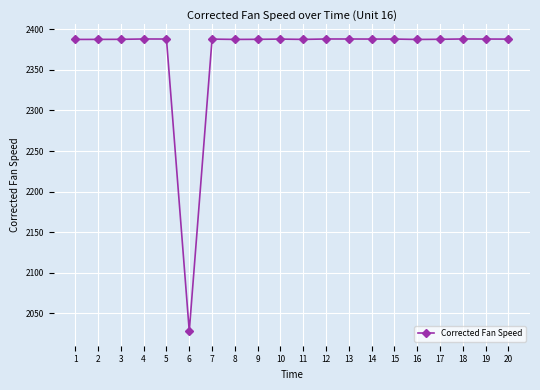

What is the change in value from 3 to 16?

-0.1